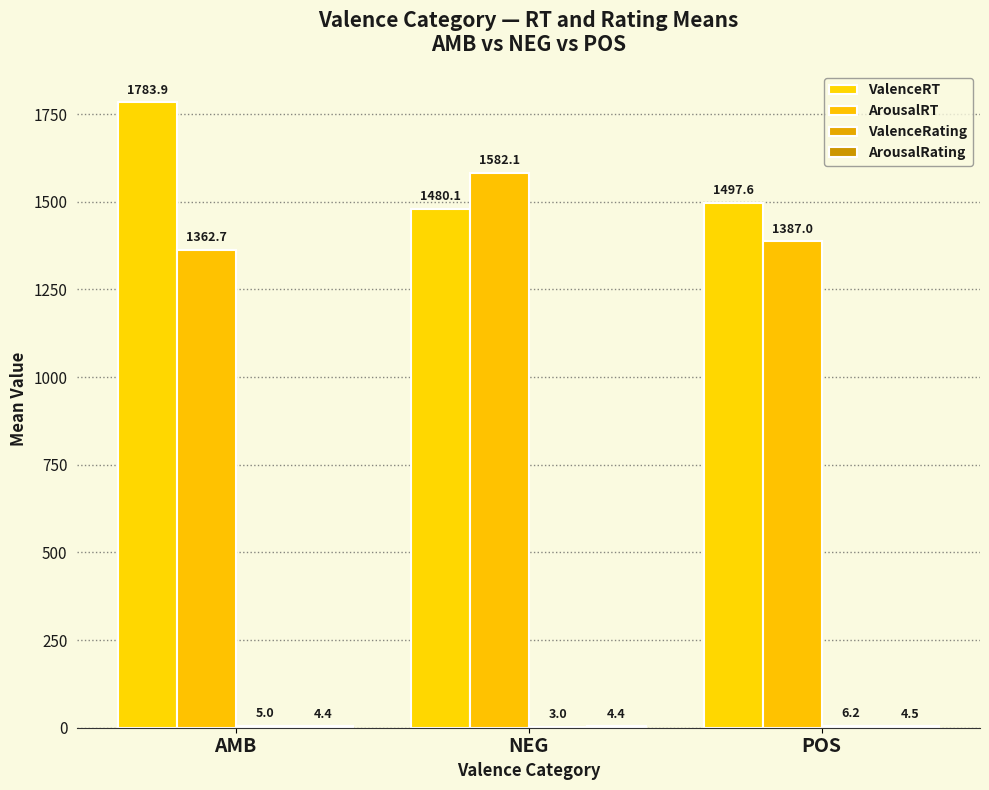

True or false: ArousalRT has a value of 1387.0 at POS.

True